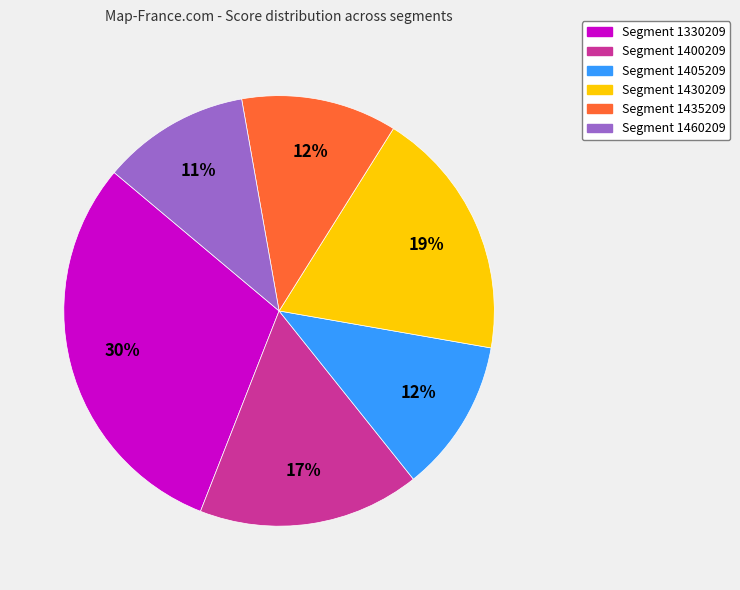

To the nearest percent, what is the average slice percentage?

17%